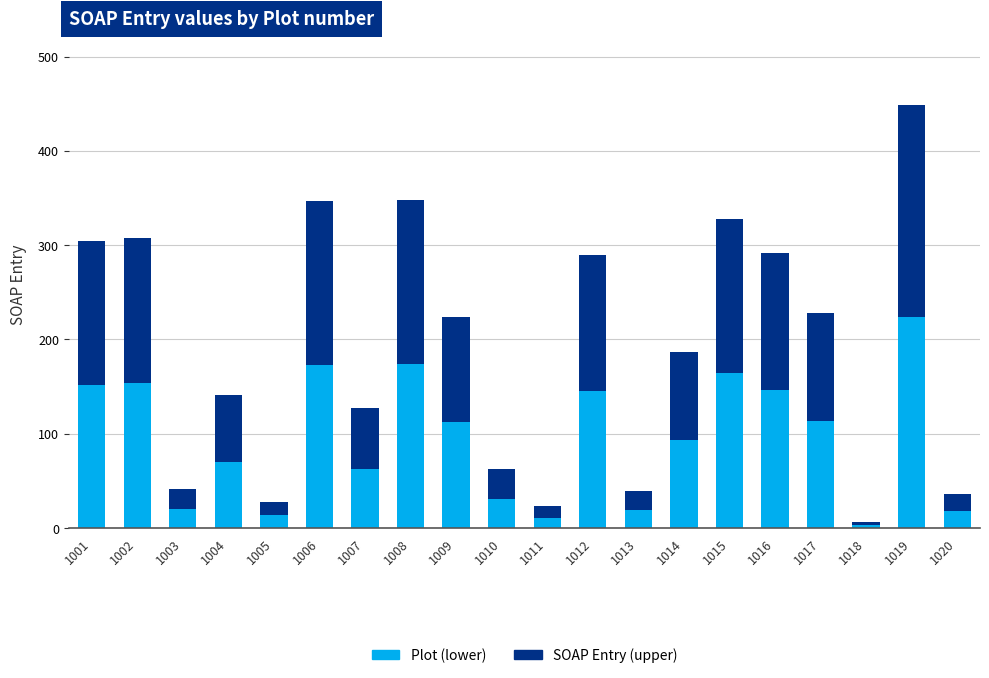

What is the highest value of the Plot (lower) series?

224